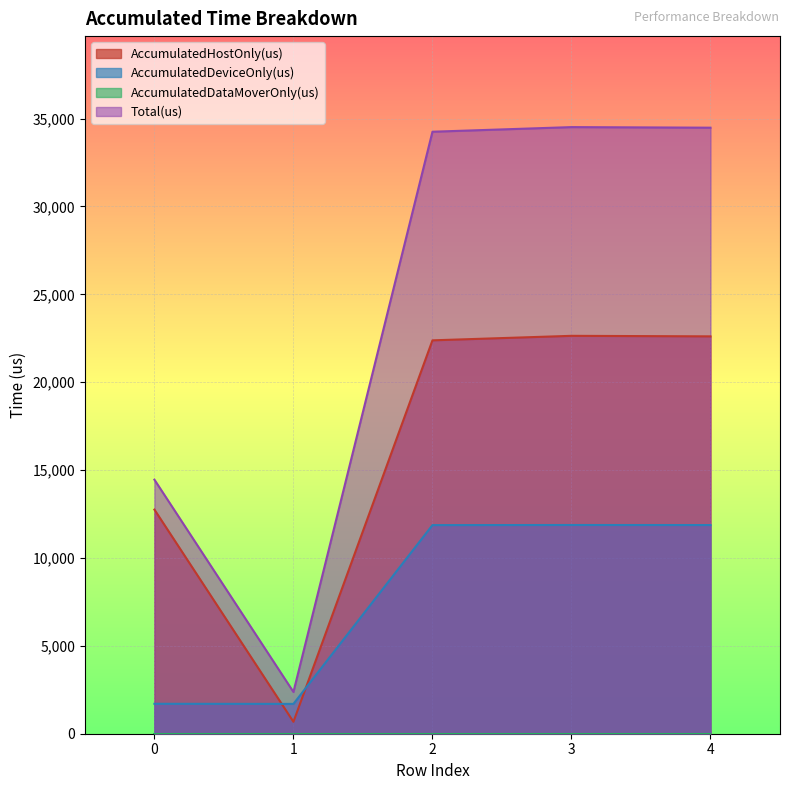

At 3, list the series in order from smallest to largest.

AccumulatedDeviceOnly(us), AccumulatedHostOnly(us), Total(us)